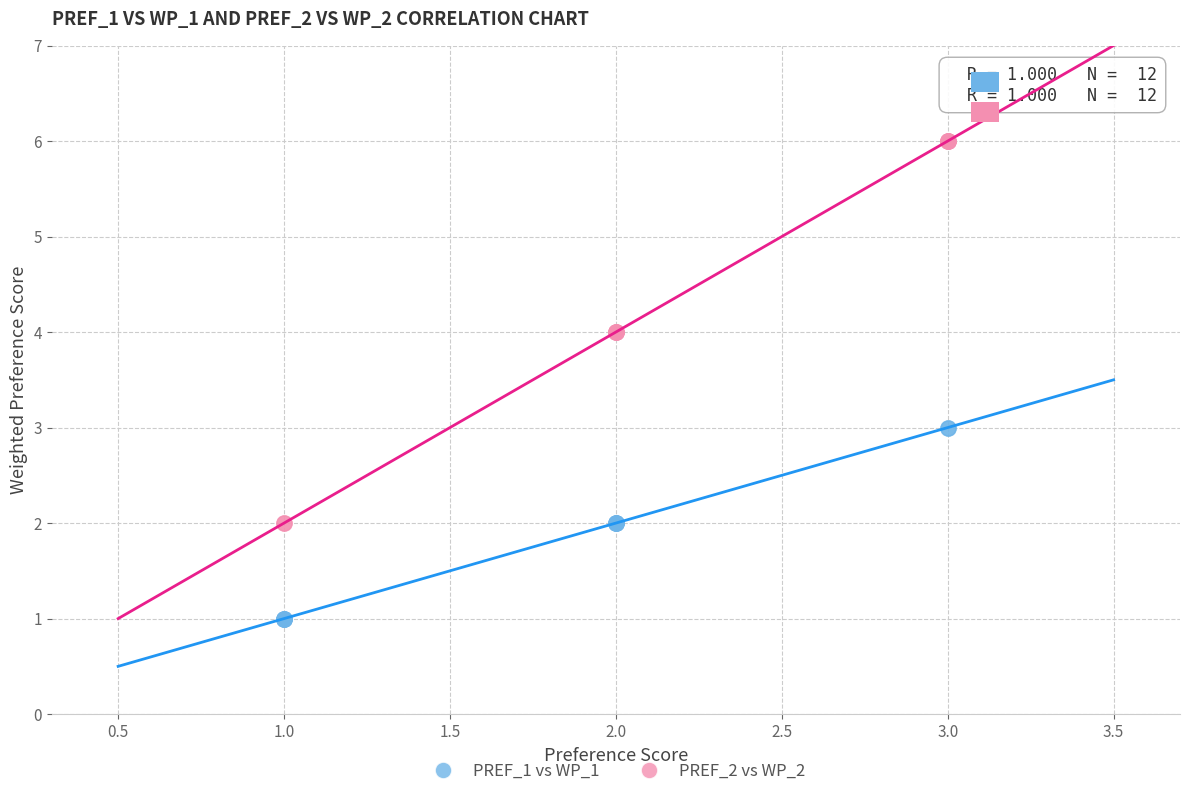

Which series contains the highest Y value?

PREF_2 vs WP_2